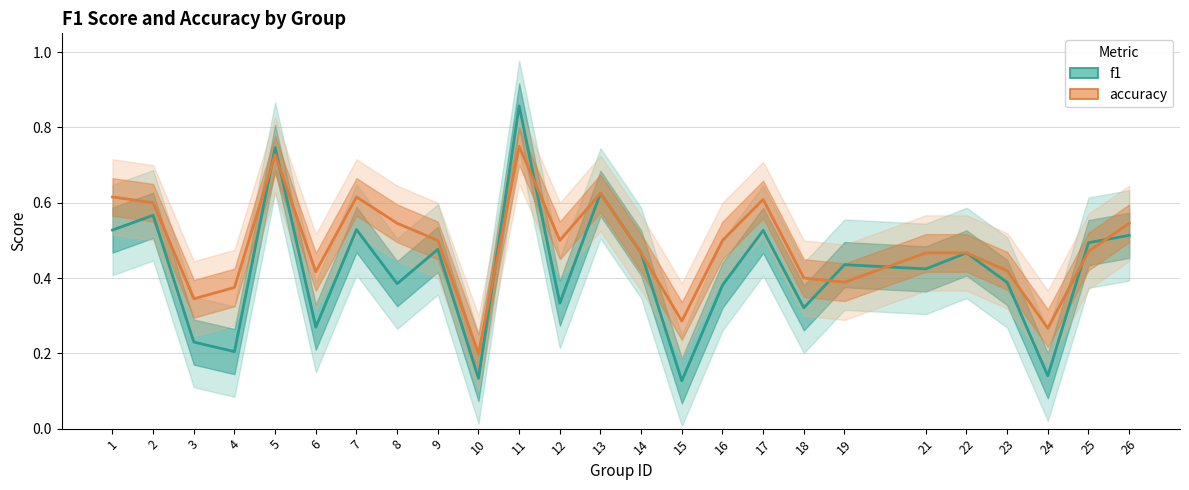

Which series changed the most between 3 and 15?

f1